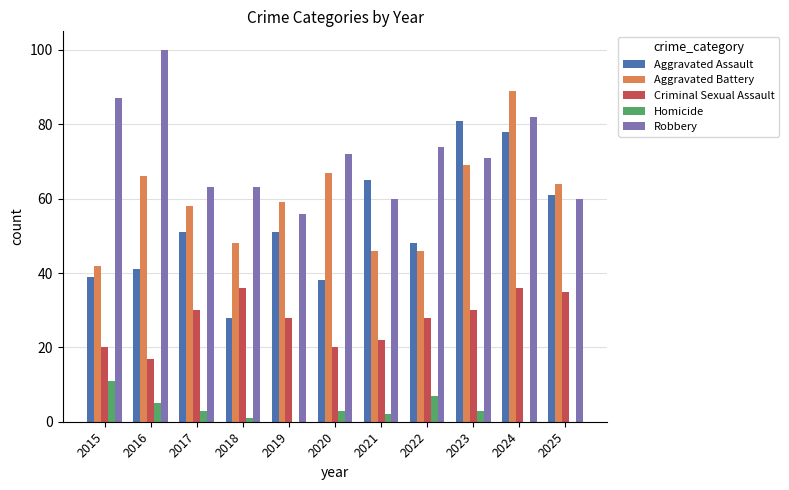

What is the total value across all series at 2020?

200